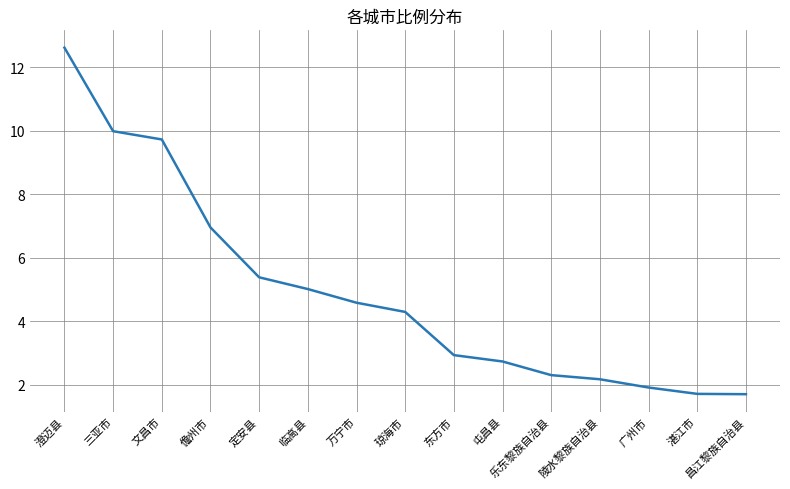

Reading right to left, extract all data points from this chart.

昌江黎族自治县=1.7	湛江市=1.7	广州市=1.9	陵水黎族自治县=2.2	乐东黎族自治县=2.3	屯昌县=2.7	东方市=2.9	琼海市=4.3	万宁市=4.6	临高县=5.0	定安县=5.4	儋州市=7.0	文昌市=9.7	三亚市=10.0	澄迈县=12.6